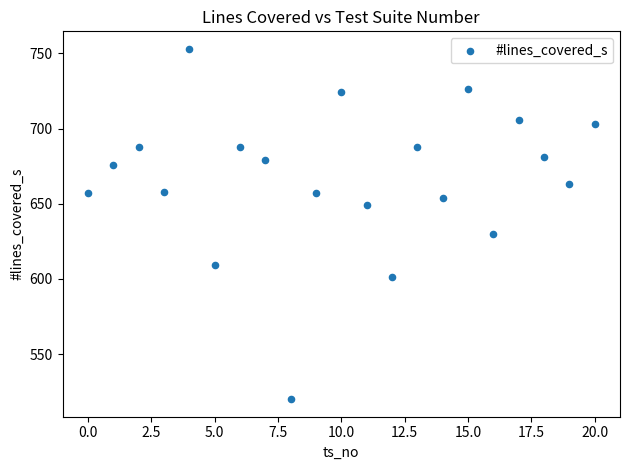

What Y value in the scatter plot is closest to 636?

630